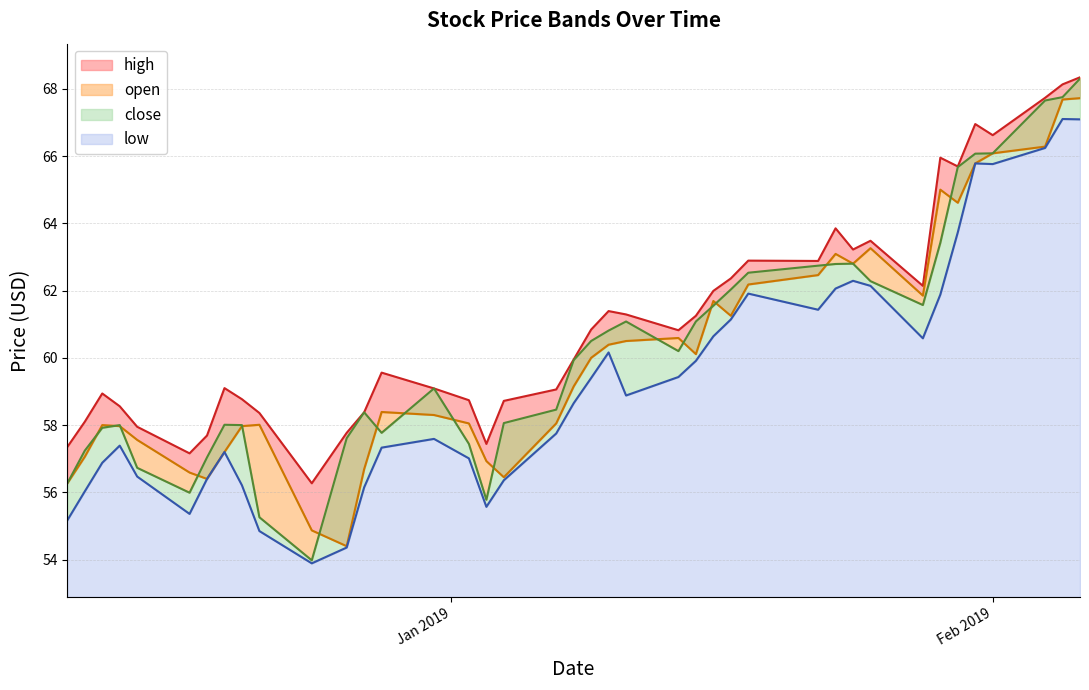

Which has a higher value, 2019-01-02 or 2019-01-31?

2019-01-31